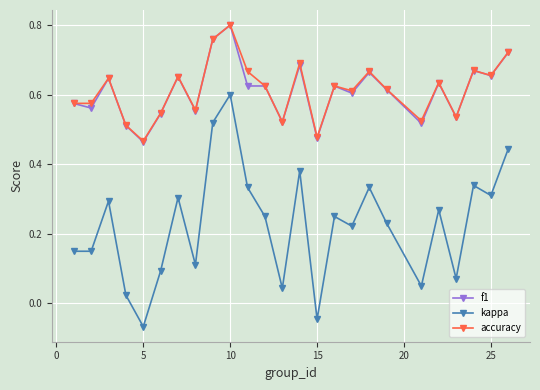

How many series are shown in this chart?

3